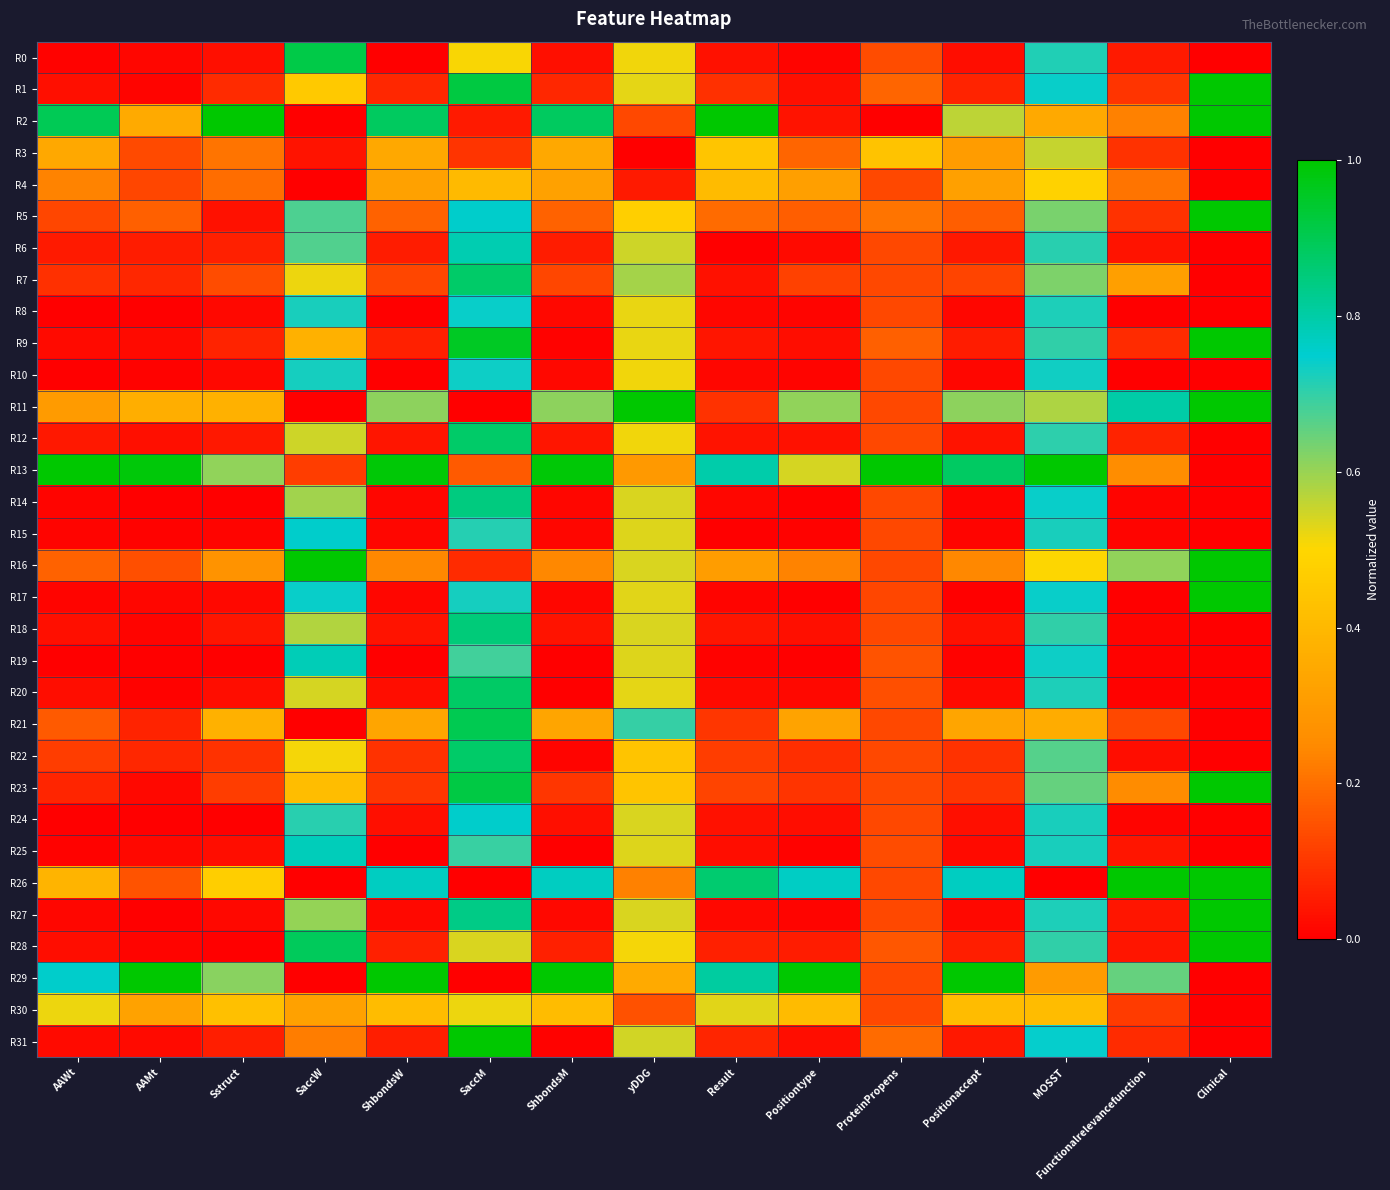

Reading left to right, transcribe all the data shown in this chart.

R0: AAWt=0.0	AAMt=0.0	Sstruct=0.0	SaccW=0.9	ShbondsW=0.0	SaccM=0.5	ShbondsM=0.0	yDDG=0.5	Result=0.0	Positiontype=0.0	ProteinPropens=0.1	Positionaccept=0.0	MOSST=0.7	Functionalrelevancefunction=0.0	Clinical=0.0
R1: AAWt=0.0	AAMt=0.0	Sstruct=0.1	SaccW=0.5	ShbondsW=0.1	SaccM=0.9	ShbondsM=0.1	yDDG=0.5	Result=0.1	Positiontype=0.0	ProteinPropens=0.2	Positionaccept=0.1	MOSST=0.7	Functionalrelevancefunction=0.1	Clinical=1.0
R2: AAWt=0.9	AAMt=0.4	Sstruct=1.0	SaccW=0.0	ShbondsW=0.9	SaccM=0.0	ShbondsM=0.9	yDDG=0.1	Result=1.0	Positiontype=0.0	ProteinPropens=0.0	Positionaccept=0.6	MOSST=0.4	Functionalrelevancefunction=0.2	Clinical=1.0
R3: AAWt=0.3	AAMt=0.1	Sstruct=0.2	SaccW=0.0	ShbondsW=0.3	SaccM=0.1	ShbondsM=0.3	yDDG=0.0	Result=0.4	Positiontype=0.2	ProteinPropens=0.4	Positionaccept=0.3	MOSST=0.6	Functionalrelevancefunction=0.1	Clinical=0.0
R4: AAWt=0.2	AAMt=0.1	Sstruct=0.2	SaccW=0.0	ShbondsW=0.3	SaccM=0.4	ShbondsM=0.3	yDDG=0.0	Result=0.4	Positiontype=0.3	ProteinPropens=0.1	Positionaccept=0.3	MOSST=0.5	Functionalrelevancefunction=0.2	Clinical=0.0
R5: AAWt=0.1	AAMt=0.2	Sstruct=0.0	SaccW=0.7	ShbondsW=0.2	SaccM=0.8	ShbondsM=0.2	yDDG=0.5	Result=0.2	Positiontype=0.2	ProteinPropens=0.2	Positionaccept=0.2	MOSST=0.6	Functionalrelevancefunction=0.1	Clinical=1.0
R6: AAWt=0.0	AAMt=0.1	Sstruct=0.1	SaccW=0.7	ShbondsW=0.1	SaccM=0.8	ShbondsM=0.1	yDDG=0.5	Result=0.0	Positiontype=0.0	ProteinPropens=0.1	Positionaccept=0.0	MOSST=0.7	Functionalrelevancefunction=0.0	Clinical=0.0
R7: AAWt=0.1	AAMt=0.1	Sstruct=0.1	SaccW=0.5	ShbondsW=0.1	SaccM=0.9	ShbondsM=0.1	yDDG=0.6	Result=0.0	Positiontype=0.1	ProteinPropens=0.1	Positionaccept=0.1	MOSST=0.6	Functionalrelevancefunction=0.3	Clinical=0.0
R8: AAWt=0.0	AAMt=0.0	Sstruct=0.0	SaccW=0.7	ShbondsW=0.0	SaccM=0.7	ShbondsM=0.0	yDDG=0.5	Result=0.0	Positiontype=0.0	ProteinPropens=0.1	Positionaccept=0.0	MOSST=0.7	Functionalrelevancefunction=0.0	Clinical=0.0
R9: AAWt=0.0	AAMt=0.0	Sstruct=0.1	SaccW=0.4	ShbondsW=0.1	SaccM=1.0	ShbondsM=0.0	yDDG=0.5	Result=0.0	Positiontype=0.0	ProteinPropens=0.2	Positionaccept=0.1	MOSST=0.7	Functionalrelevancefunction=0.1	Clinical=1.0
R10: AAWt=0.0	AAMt=0.0	Sstruct=0.0	SaccW=0.7	ShbondsW=0.0	SaccM=0.7	ShbondsM=0.0	yDDG=0.5	Result=0.0	Positiontype=0.0	ProteinPropens=0.1	Positionaccept=0.0	MOSST=0.7	Functionalrelevancefunction=0.0	Clinical=0.0
R11: AAWt=0.3	AAMt=0.4	Sstruct=0.4	SaccW=0.0	ShbondsW=0.6	SaccM=0.0	ShbondsM=0.6	yDDG=1.0	Result=0.1	Positiontype=0.6	ProteinPropens=0.1	Positionaccept=0.6	MOSST=0.6	Functionalrelevancefunction=0.8	Clinical=1.0
R12: AAWt=0.0	AAMt=0.0	Sstruct=0.0	SaccW=0.5	ShbondsW=0.0	SaccM=0.9	ShbondsM=0.0	yDDG=0.5	Result=0.0	Positiontype=0.0	ProteinPropens=0.1	Positionaccept=0.0	MOSST=0.7	Functionalrelevancefunction=0.1	Clinical=0.0
R13: AAWt=1.0	AAMt=1.0	Sstruct=0.6	SaccW=0.1	ShbondsW=1.0	SaccM=0.2	ShbondsM=1.0	yDDG=0.3	Result=0.8	Positiontype=0.5	ProteinPropens=1.0	Positionaccept=0.9	MOSST=1.0	Functionalrelevancefunction=0.3	Clinical=0.0
R14: AAWt=0.0	AAMt=0.0	Sstruct=0.0	SaccW=0.6	ShbondsW=0.0	SaccM=0.8	ShbondsM=0.0	yDDG=0.5	Result=0.0	Positiontype=0.0	ProteinPropens=0.1	Positionaccept=0.0	MOSST=0.7	Functionalrelevancefunction=0.0	Clinical=0.0
R15: AAWt=0.0	AAMt=0.0	Sstruct=0.0	SaccW=0.8	ShbondsW=0.0	SaccM=0.7	ShbondsM=0.0	yDDG=0.5	Result=0.0	Positiontype=0.0	ProteinPropens=0.1	Positionaccept=0.0	MOSST=0.7	Functionalrelevancefunction=0.0	Clinical=0.0
R16: AAWt=0.2	AAMt=0.1	Sstruct=0.3	SaccW=1.0	ShbondsW=0.2	SaccM=0.1	ShbondsM=0.2	yDDG=0.5	Result=0.3	Positiontype=0.2	ProteinPropens=0.1	Positionaccept=0.2	MOSST=0.5	Functionalrelevancefunction=0.6	Clinical=1.0
R17: AAWt=0.0	AAMt=0.0	Sstruct=0.0	SaccW=0.7	ShbondsW=0.0	SaccM=0.7	ShbondsM=0.0	yDDG=0.5	Result=0.0	Positiontype=0.0	ProteinPropens=0.1	Positionaccept=0.0	MOSST=0.7	Functionalrelevancefunction=0.0	Clinical=1.0
R18: AAWt=0.0	AAMt=0.0	Sstruct=0.0	SaccW=0.6	ShbondsW=0.0	SaccM=0.9	ShbondsM=0.0	yDDG=0.5	Result=0.0	Positiontype=0.0	ProteinPropens=0.1	Positionaccept=0.0	MOSST=0.7	Functionalrelevancefunction=0.0	Clinical=0.0
R19: AAWt=0.0	AAMt=0.0	Sstruct=0.0	SaccW=0.8	ShbondsW=0.0	SaccM=0.7	ShbondsM=0.0	yDDG=0.5	Result=0.0	Positiontype=0.0	ProteinPropens=0.1	Positionaccept=0.0	MOSST=0.7	Functionalrelevancefunction=0.0	Clinical=0.0
R20: AAWt=0.0	AAMt=0.0	Sstruct=0.0	SaccW=0.5	ShbondsW=0.0	SaccM=0.9	ShbondsM=0.0	yDDG=0.5	Result=0.0	Positiontype=0.0	ProteinPropens=0.1	Positionaccept=0.0	MOSST=0.7	Functionalrelevancefunction=0.0	Clinical=0.0
R21: AAWt=0.2	AAMt=0.1	Sstruct=0.4	SaccW=0.0	ShbondsW=0.3	SaccM=0.9	ShbondsM=0.3	yDDG=0.7	Result=0.1	Positiontype=0.3	ProteinPropens=0.1	Positionaccept=0.3	MOSST=0.4	Functionalrelevancefunction=0.1	Clinical=0.0
R22: AAWt=0.1	AAMt=0.1	Sstruct=0.1	SaccW=0.5	ShbondsW=0.1	SaccM=0.9	ShbondsM=0.0	yDDG=0.4	Result=0.1	Positiontype=0.1	ProteinPropens=0.1	Positionaccept=0.1	MOSST=0.7	Functionalrelevancefunction=0.0	Clinical=0.0
R23: AAWt=0.1	AAMt=0.0	Sstruct=0.1	SaccW=0.4	ShbondsW=0.1	SaccM=0.9	ShbondsM=0.1	yDDG=0.4	Result=0.1	Positiontype=0.1	ProteinPropens=0.1	Positionaccept=0.1	MOSST=0.7	Functionalrelevancefunction=0.3	Clinical=1.0
R24: AAWt=0.0	AAMt=0.0	Sstruct=0.0	SaccW=0.7	ShbondsW=0.0	SaccM=0.8	ShbondsM=0.0	yDDG=0.5	Result=0.0	Positiontype=0.0	ProteinPropens=0.1	Positionaccept=0.0	MOSST=0.7	Functionalrelevancefunction=0.0	Clinical=0.0
R25: AAWt=0.0	AAMt=0.0	Sstruct=0.0	SaccW=0.8	ShbondsW=0.0	SaccM=0.7	ShbondsM=0.0	yDDG=0.5	Result=0.0	Positiontype=0.0	ProteinPropens=0.1	Positionaccept=0.0	MOSST=0.7	Functionalrelevancefunction=0.0	Clinical=0.0
R26: AAWt=0.4	AAMt=0.1	Sstruct=0.5	SaccW=0.0	ShbondsW=0.8	SaccM=0.0	ShbondsM=0.8	yDDG=0.2	Result=0.9	Positiontype=0.8	ProteinPropens=0.1	Positionaccept=0.8	MOSST=0.0	Functionalrelevancefunction=1.0	Clinical=1.0
R27: AAWt=0.0	AAMt=0.0	Sstruct=0.0	SaccW=0.6	ShbondsW=0.0	SaccM=0.8	ShbondsM=0.0	yDDG=0.5	Result=0.0	Positiontype=0.0	ProteinPropens=0.1	Positionaccept=0.0	MOSST=0.7	Functionalrelevancefunction=0.0	Clinical=1.0
R28: AAWt=0.0	AAMt=0.0	Sstruct=0.0	SaccW=0.9	ShbondsW=0.1	SaccM=0.5	ShbondsM=0.1	yDDG=0.5	Result=0.1	Positiontype=0.1	ProteinPropens=0.2	Positionaccept=0.1	MOSST=0.7	Functionalrelevancefunction=0.0	Clinical=1.0
R29: AAWt=0.8	AAMt=1.0	Sstruct=0.6	SaccW=0.0	ShbondsW=1.0	SaccM=0.0	ShbondsM=1.0	yDDG=0.4	Result=0.8	Positiontype=1.0	ProteinPropens=0.1	Positionaccept=1.0	MOSST=0.3	Functionalrelevancefunction=0.7	Clinical=0.0
R30: AAWt=0.5	AAMt=0.3	Sstruct=0.4	SaccW=0.3	ShbondsW=0.4	SaccM=0.5	ShbondsM=0.4	yDDG=0.1	Result=0.5	Positiontype=0.4	ProteinPropens=0.1	Positionaccept=0.4	MOSST=0.4	Functionalrelevancefunction=0.1	Clinical=0.0
R31: AAWt=0.0	AAMt=0.0	Sstruct=0.1	SaccW=0.2	ShbondsW=0.1	SaccM=1.0	ShbondsM=0.0	yDDG=0.5	Result=0.1	Positiontype=0.0	ProteinPropens=0.2	Positionaccept=0.0	MOSST=0.7	Functionalrelevancefunction=0.1	Clinical=0.0